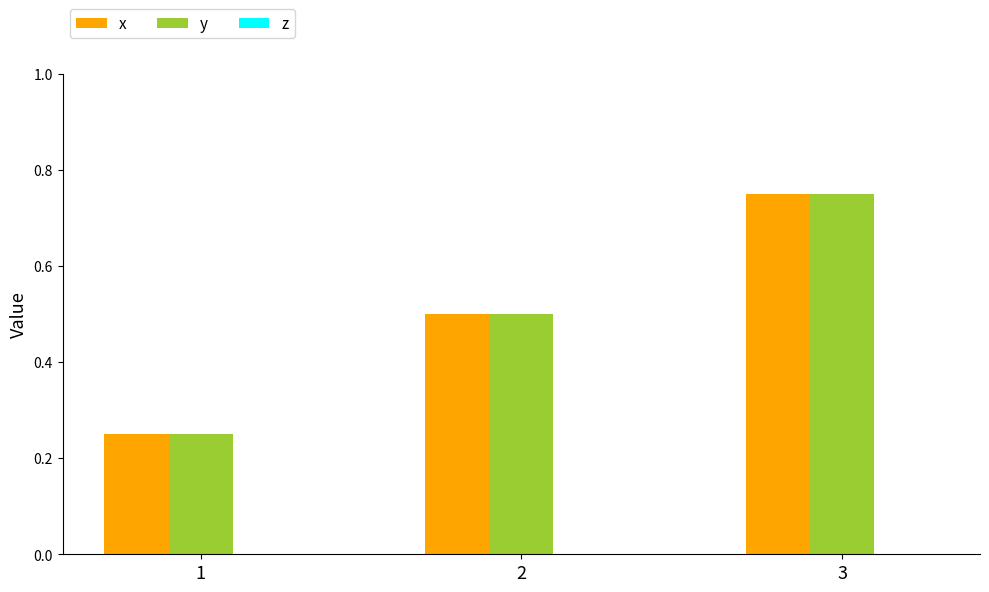

The y series shows 0.8 at 2. True or false?

False